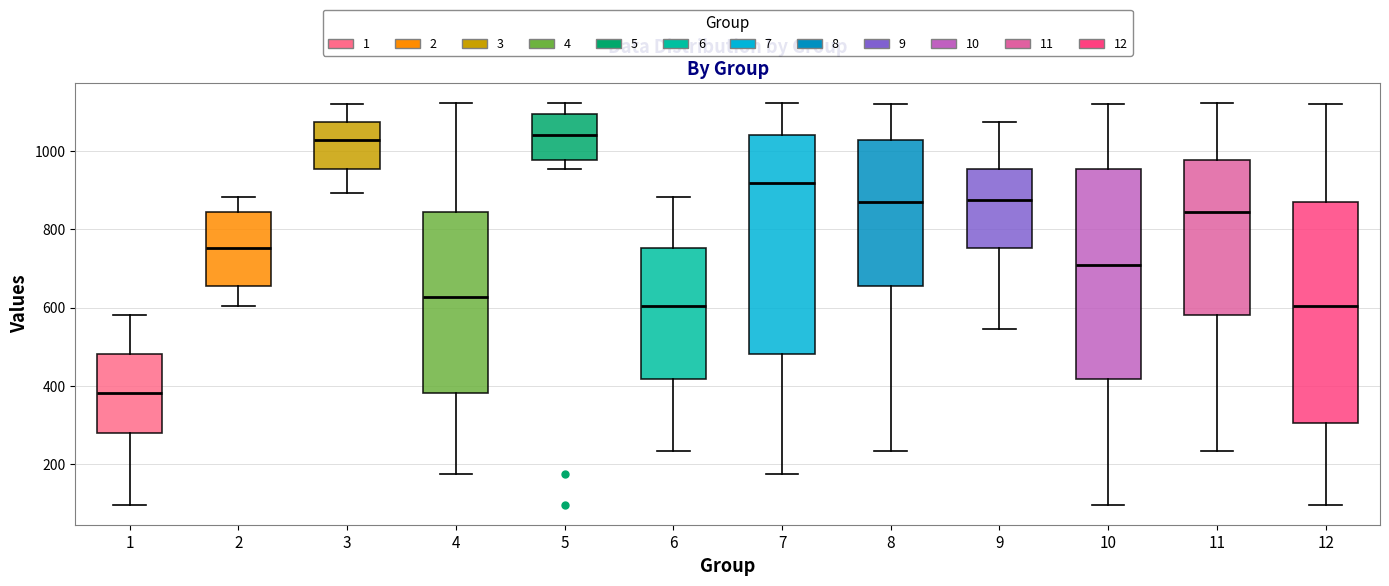

Reading left to right, transcribe this box plot: for each box, give where its median line is, the range the box spans, and where its two whiskers end, as read against the y-axis. The values are not printed on the chart, so give them approximately, as read against the axis.

1: median 380, box 280 to 480, whiskers 100 to 580
2: median 760, box 660 to 840, whiskers 600 to 880
3: median 1020, box 960 to 1080, whiskers 900 to 1120
4: median 620, box 380 to 840, whiskers 180 to 1120
5: median 1040, box 980 to 1100, whiskers 960 to 1120
6: median 600, box 420 to 760, whiskers 240 to 880
7: median 920, box 480 to 1040, whiskers 180 to 1120
8: median 860, box 660 to 1020, whiskers 240 to 1120
9: median 880, box 760 to 960, whiskers 540 to 1080
10: median 700, box 420 to 960, whiskers 100 to 1120
11: median 840, box 580 to 980, whiskers 240 to 1120
12: median 600, box 300 to 860, whiskers 100 to 1120